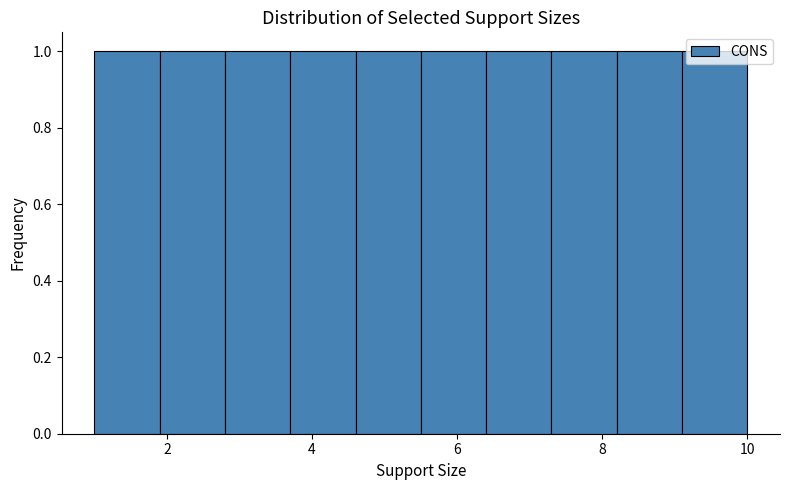

Reading left to right, transcribe this chart: for each bar, give the range it covers on the x-axis and its height. Neither the bar edges nor the heights are printed on the chart, so give them approximately, as read against the axes.

1.0 to 1.9: 1
1.9 to 2.8: 1
2.8 to 3.7: 1
3.7 to 4.6: 1
4.6 to 5.5: 1
5.5 to 6.4: 1
6.4 to 7.3: 1
7.3 to 8.2: 1
8.2 to 9.1: 1
9.1 to 10.0: 1